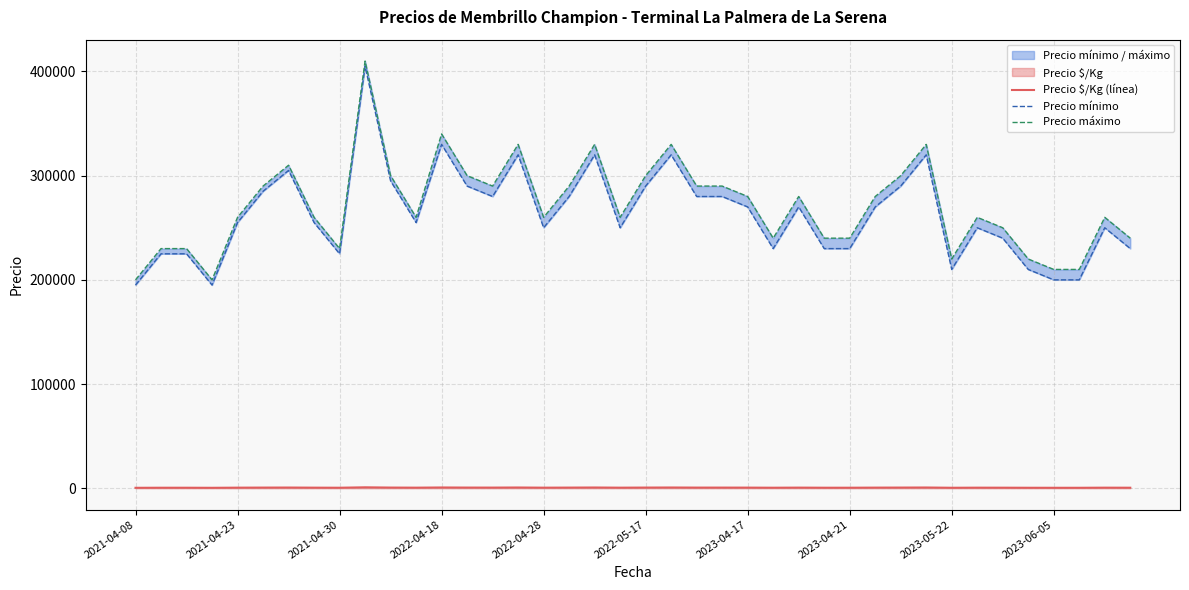

True or false: Precio máximo and Precio $/Kg (línea) cross at least once.

False